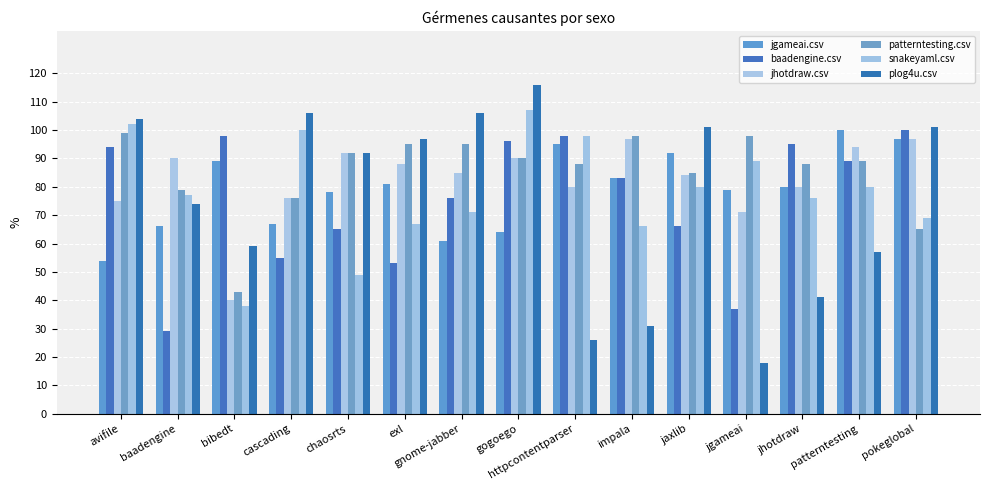

Are the bars grouped side by side (vs. stacked)?

Yes